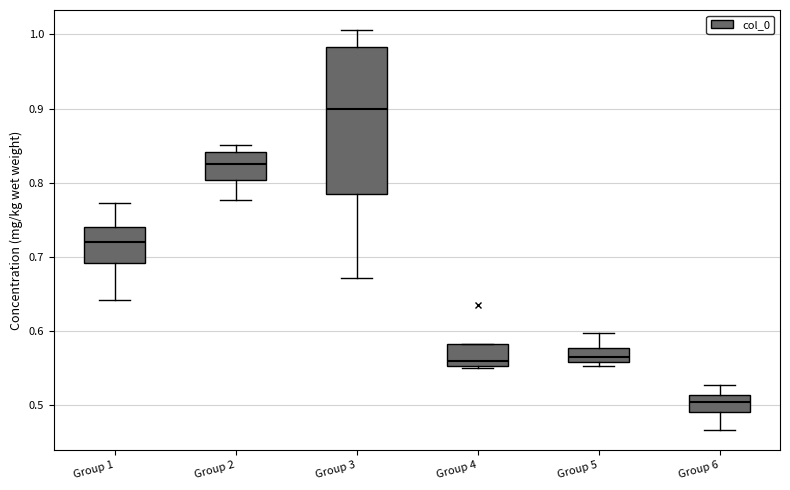

Reading left to right, read every box against the y-axis: the position of its median line, the range the box covers, and the ends of its whiskers. The values are not printed on the chart, so give them approximately, as read against the axis.

Group 1: median 0.72, box 0.69 to 0.74, whiskers 0.64 to 0.77
Group 2: median 0.83, box 0.80 to 0.84, whiskers 0.78 to 0.85
Group 3: median 0.90, box 0.79 to 0.98, whiskers 0.67 to 1.01
Group 4: median 0.56, box 0.55 to 0.58, whiskers 0.55 to 0.58
Group 5: median 0.57, box 0.56 to 0.58, whiskers 0.55 to 0.60
Group 6: median 0.50, box 0.49 to 0.51, whiskers 0.47 to 0.53